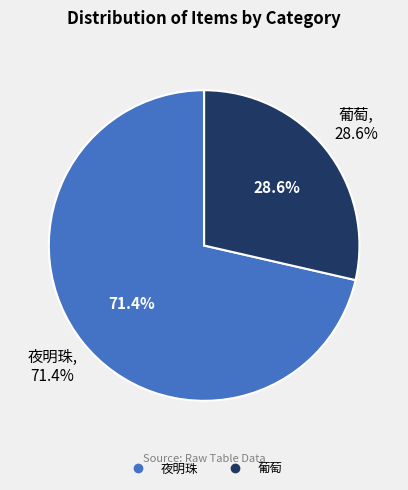

Is there a majority slice in this chart?

Yes